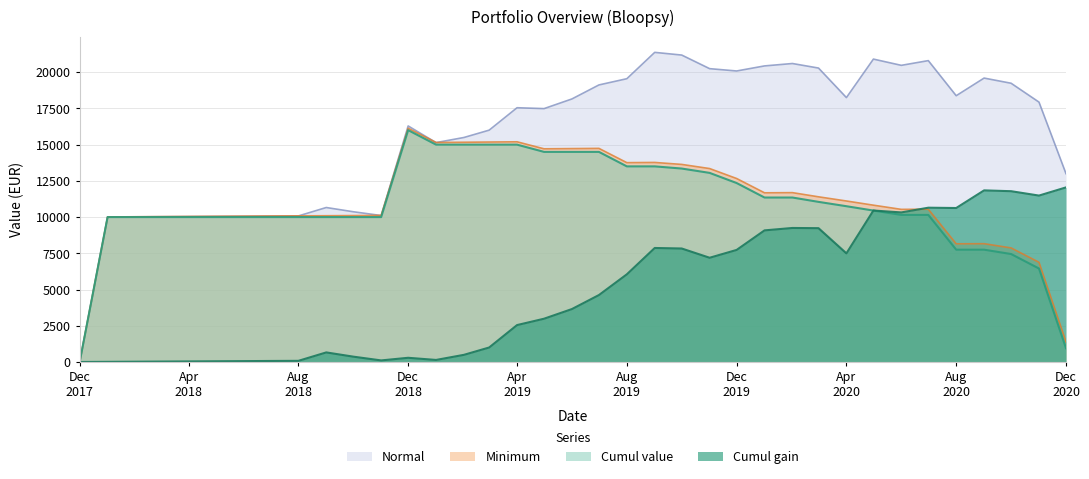

What is the maximum value shown in the chart?

21368.1